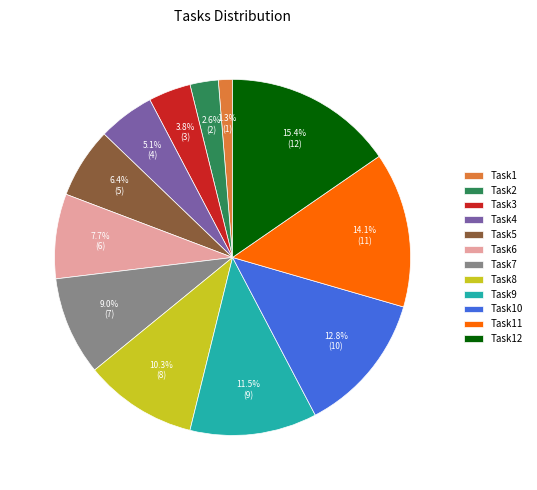

Is there a majority slice in this chart?

No